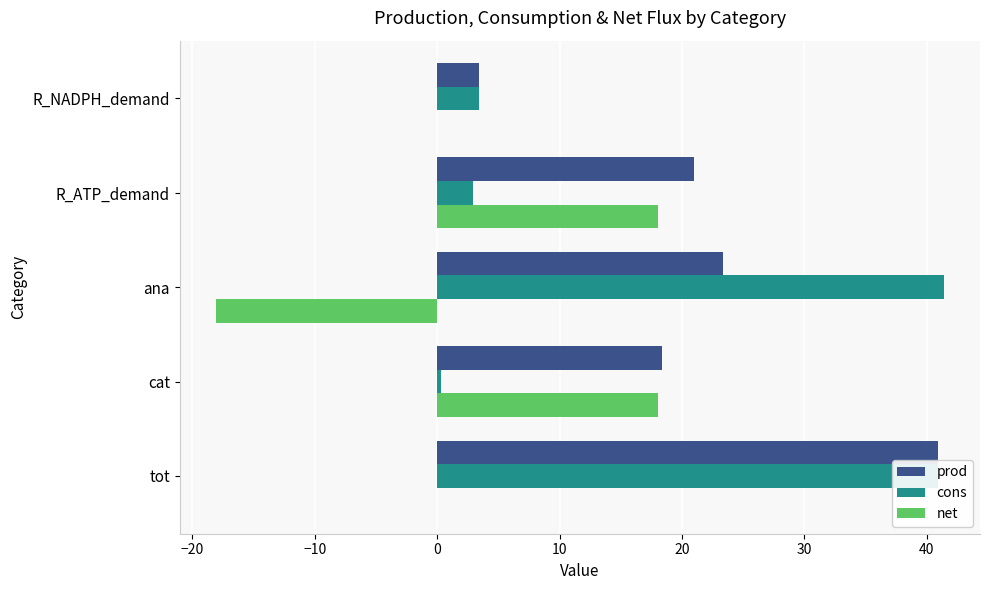

What is the approximate value of prod at R_NADPH_demand?

3.4